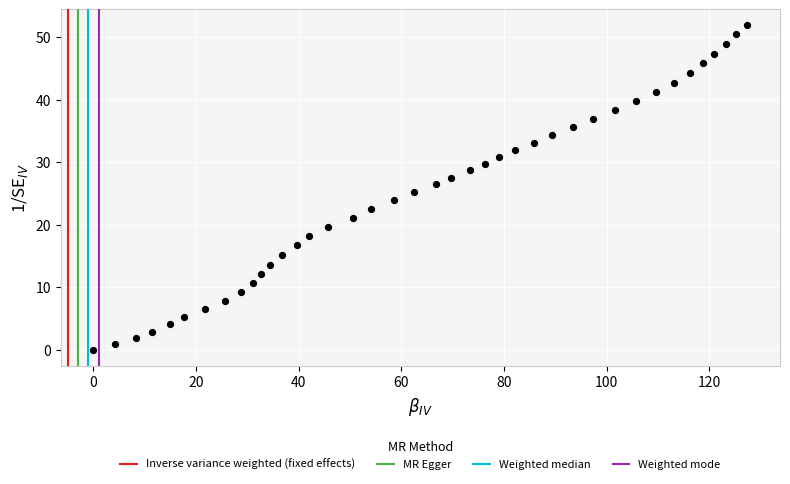

What is the range of Y values (max minus min)?

51.9